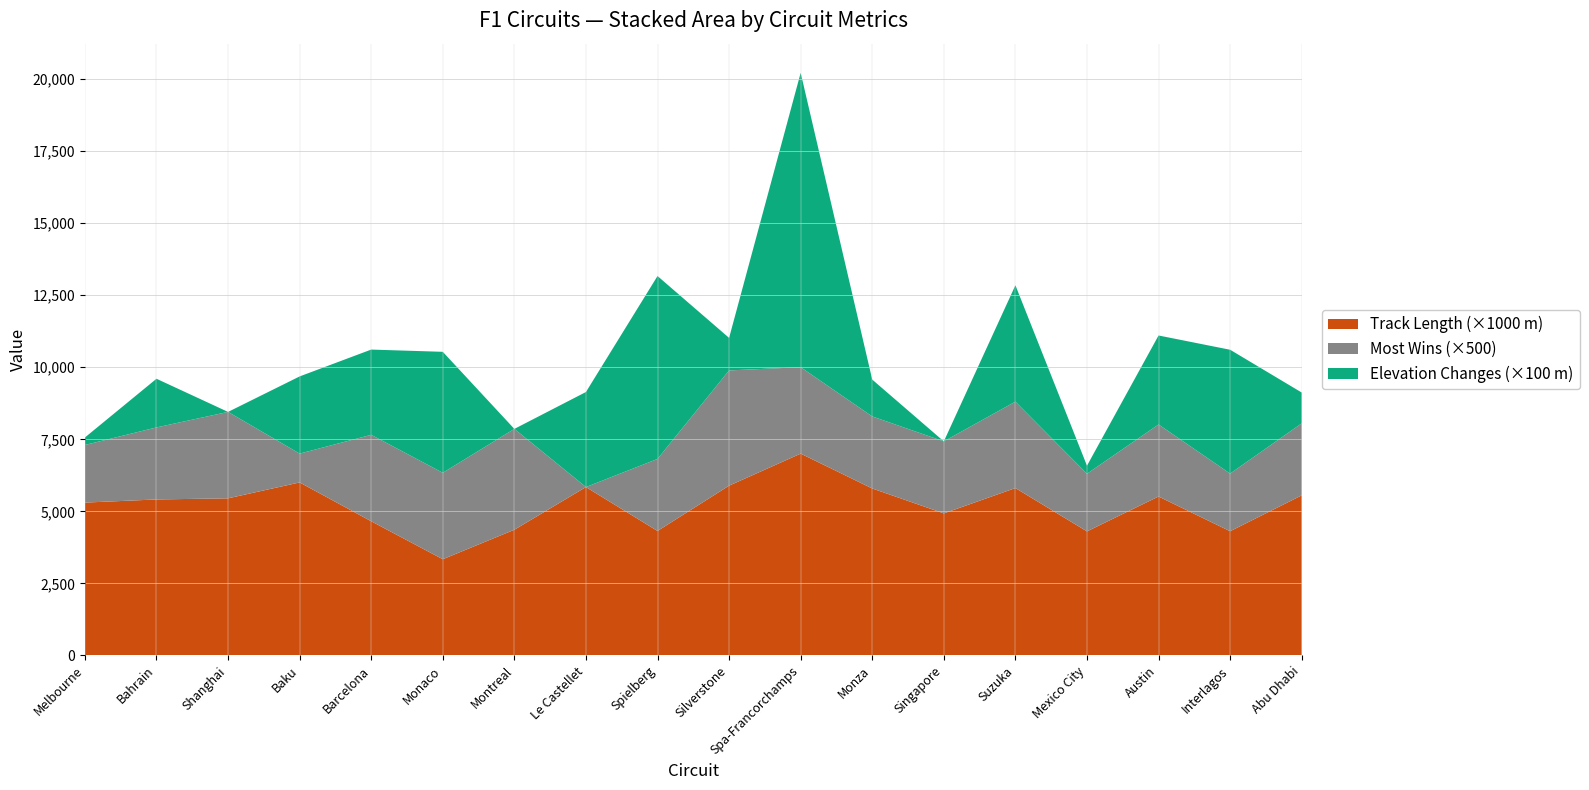

Reading left to right, extract all data points from this chart.

Track Length (kms.): 5.3	5.4	5.5	6.0	4.7	3.3	4.4	5.8	4.3	5.9	7.0	5.8	4.9	5.8	4.3	5.5	4.3	5.6
Most Wins: 4.0	5.0	6.0	2.0	6.0	6.0	7.0	0.0	5.0	8.0	6.0	5.0	5.0	6.0	4.0	5.0	4.0	5.0
Elevation Changes (m): 2.6	16.9	0.0	26.8	29.6	42.0	0.0	33.0	63.5	11.3	102.2	12.8	0.0	40.4	2.8	30.9	43.0	10.7